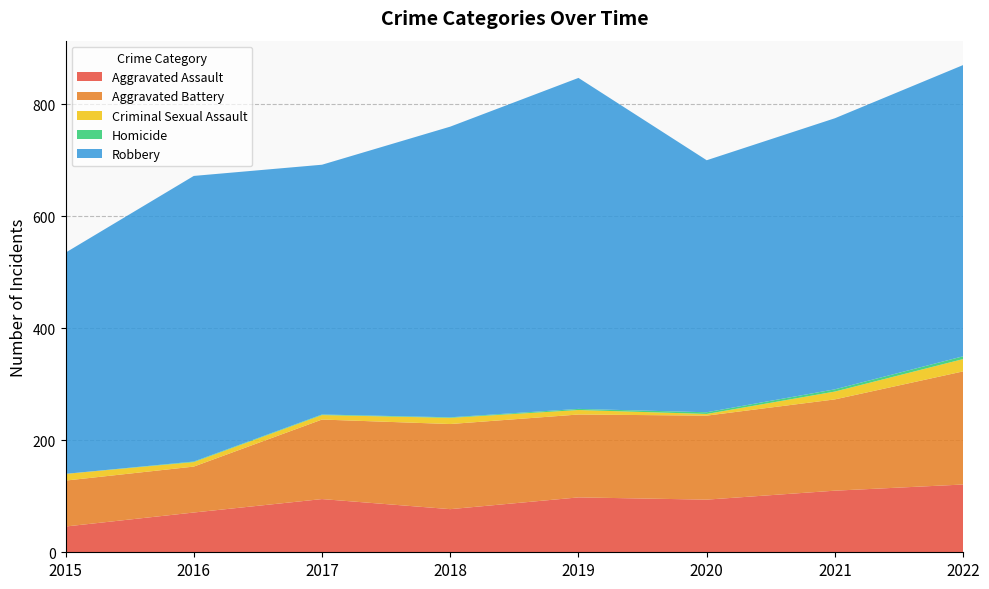

Reading left to right, extract all data points from this chart.

Aggravated Assault: 46	71	95	77	98	94	110	121
Aggravated Battery: 82	82	142	152	148	150	163	202
Criminal Sexual Assault: 12	8	8	11	8	3	14	22
Homicide: 0	1	1	1	2	3	4	5
Robbery: 395	510	446	519	591	450	484	520